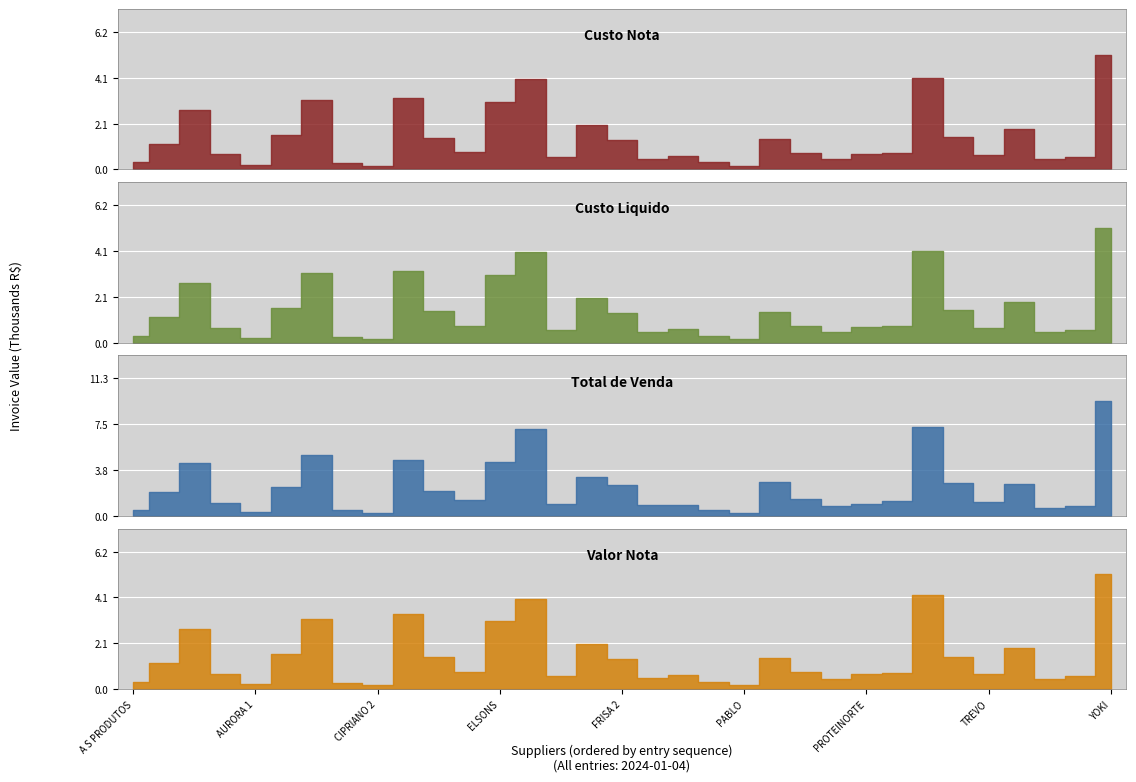

What is the difference between the second highest and second lowest values in the Custo Nota series?

4.0